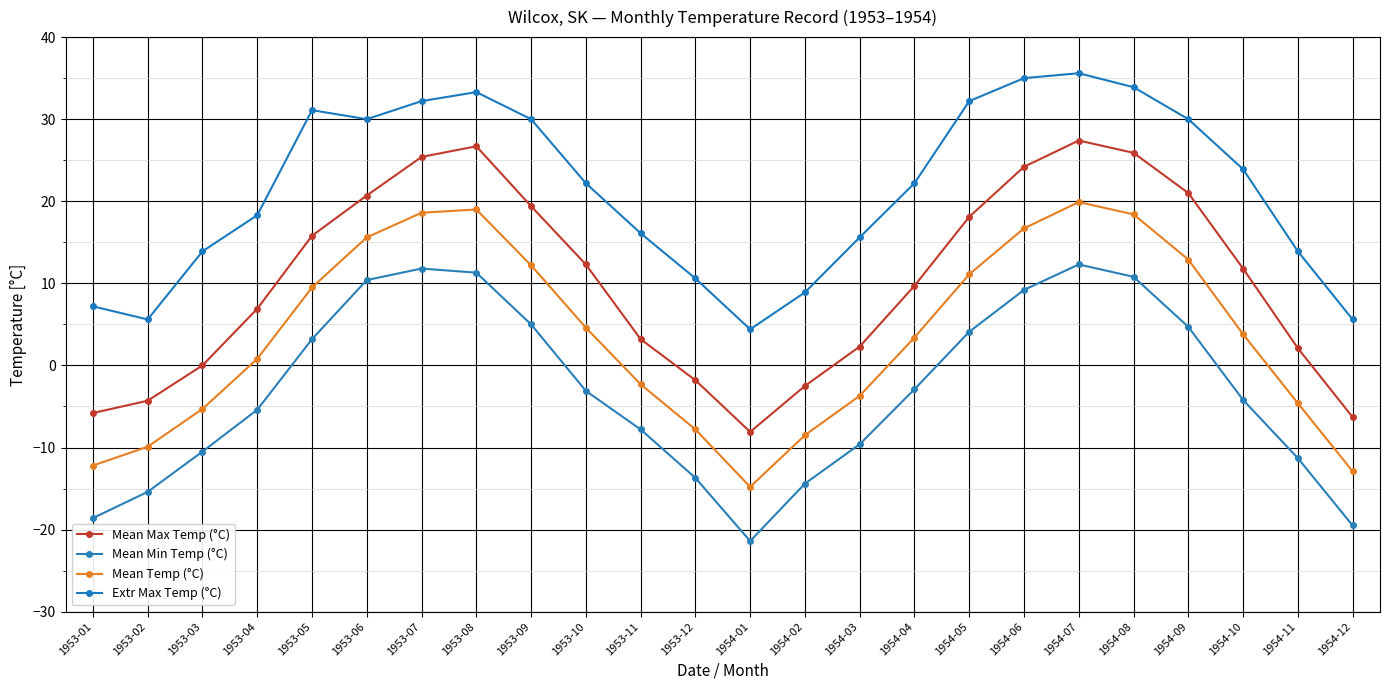

Reading right to left, extract all data points from this chart.

Mean Max Temp (°C): -6.3	2.1	11.8	21.0	25.9	27.4	24.2	18.1	9.7	2.3	-2.5	-8.1	-1.8	3.2	12.3	19.4	26.7	25.4	20.7	15.8	6.9	0.0	-4.3	-5.8
Mean Min Temp (°C): -19.5	-11.3	-4.2	4.7	10.8	12.3	9.2	4.1	-2.9	-9.6	-14.4	-21.4	-13.7	-7.8	-3.1	5.0	11.3	11.8	10.4	3.2	-5.4	-10.5	-15.4	-18.6
Mean Temp (°C): -12.9	-4.6	3.8	12.9	18.4	19.9	16.7	11.1	3.4	-3.7	-8.5	-14.8	-7.8	-2.3	4.6	12.2	19.0	18.6	15.6	9.5	0.8	-5.3	-9.9	-12.2
Extr Max Temp (°C): 5.6	13.9	23.9	30.0	33.9	35.6	35.0	32.2	22.2	15.6	8.9	4.4	10.6	16.1	22.2	30.0	33.3	32.2	30.0	31.1	18.3	13.9	5.6	7.2